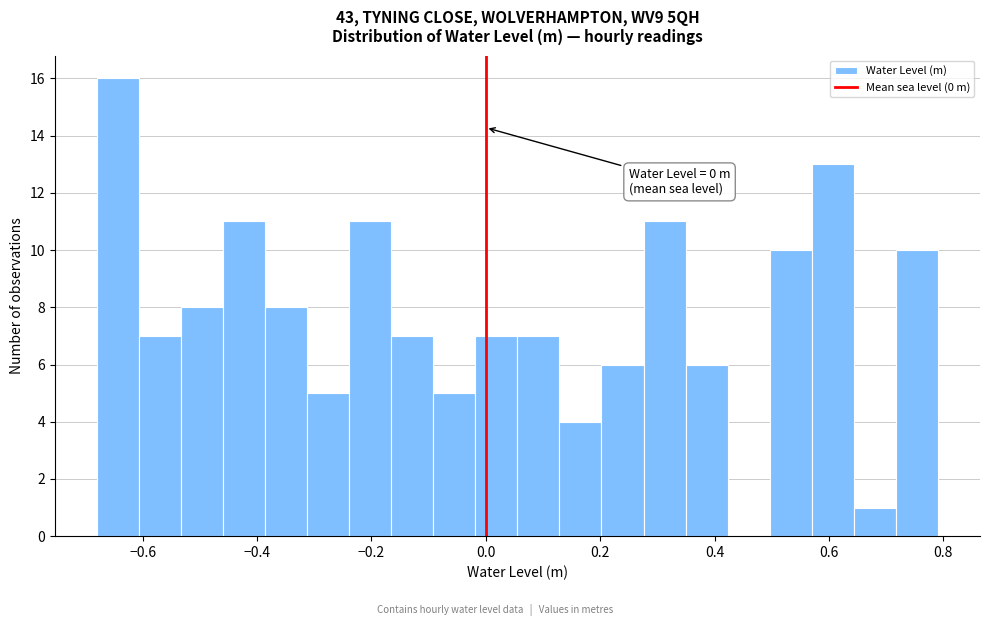

Around what value on the x-axis is the tallest bar? Give the approximate position of its centre, as read against the axis.

-0.64